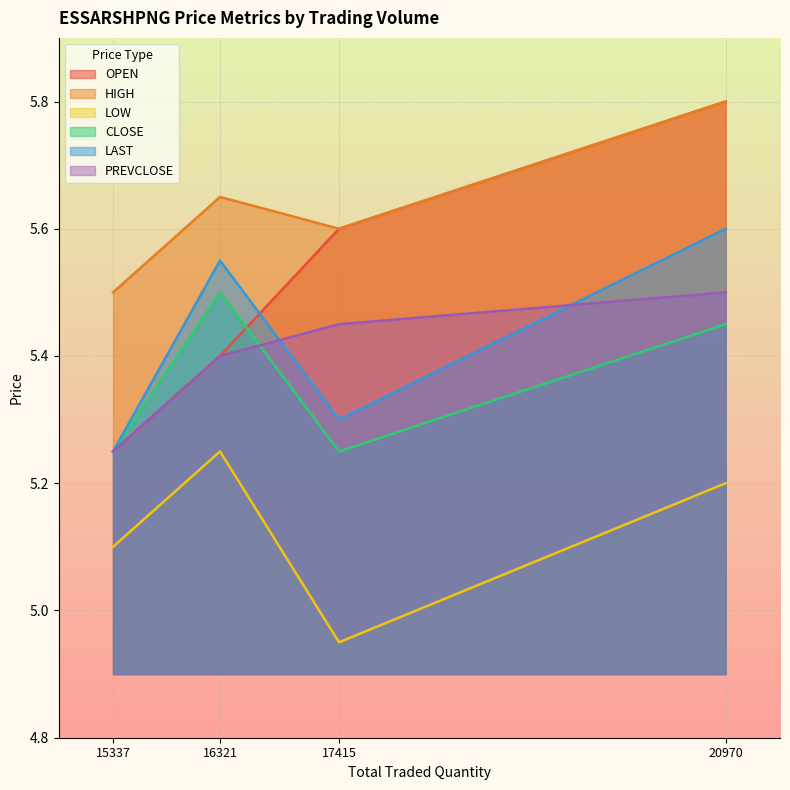

Is the value of HIGH at 17415 greater than the value of PREVCLOSE at 16321?

Yes